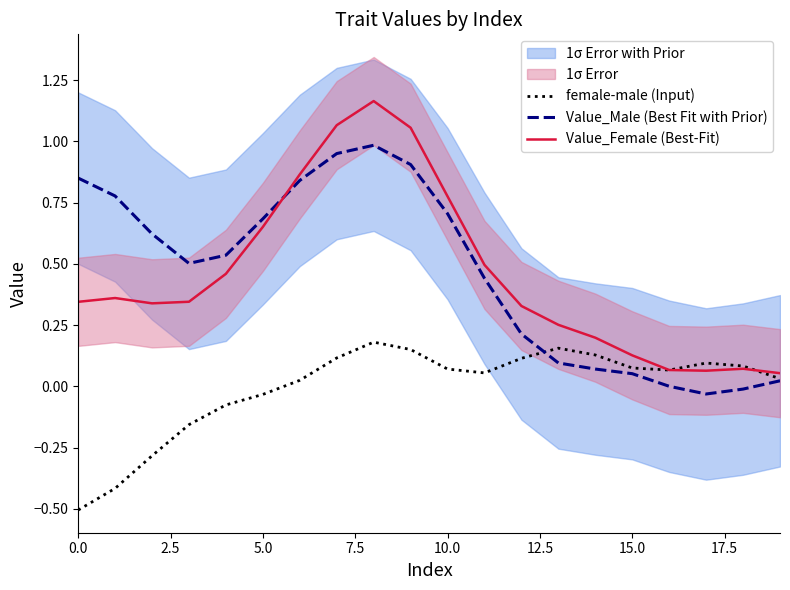

Reading right to left, transcribe all the data shown in this chart.

female-male (Input): 0.0	0.1	0.1	0.1	0.1	0.1	0.2	0.1	0.1	0.1	0.2	0.2	0.1	0.0	-0.0	-0.1	-0.2	-0.3	-0.4	-0.5
Value_Male (Best Fit with Prior): 0.0	-0.0	-0.0	0.0	0.1	0.1	0.1	0.2	0.4	0.7	0.9	1.0	1.0	0.8	0.7	0.5	0.5	0.6	0.8	0.9
Value_Female (Best-Fit): 0.1	0.1	0.1	0.1	0.1	0.2	0.3	0.3	0.5	0.8	1.1	1.2	1.1	0.9	0.7	0.5	0.3	0.3	0.4	0.3